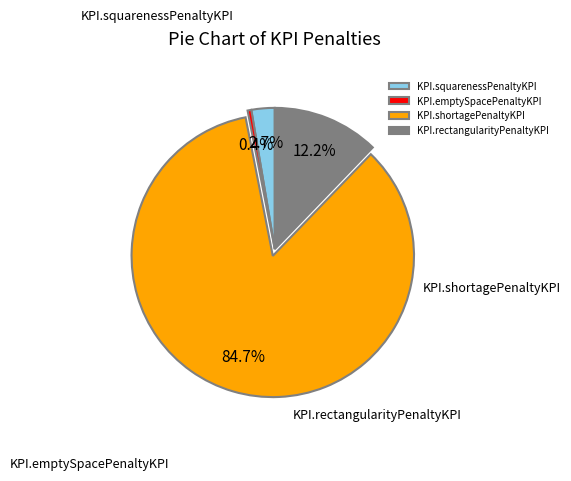

How many slices are in this pie chart?

4